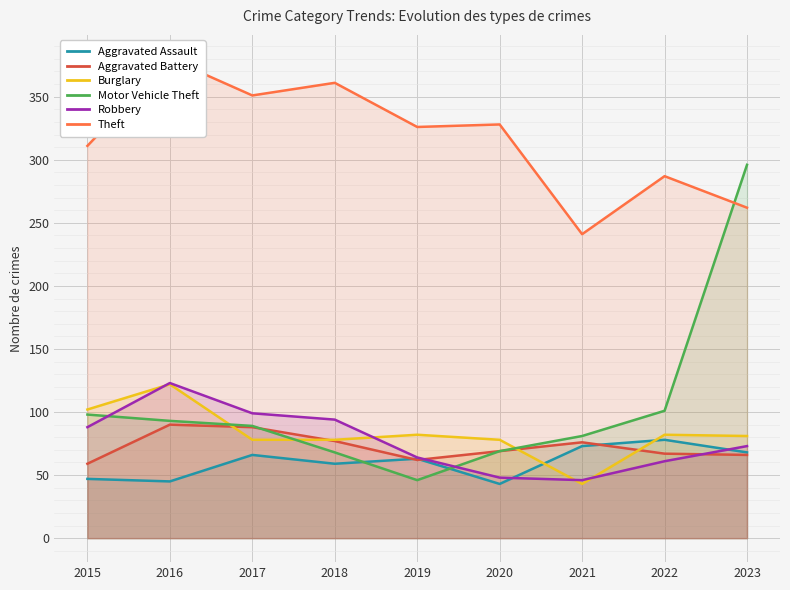

Between 2015 and 2021, which is larger?

2021